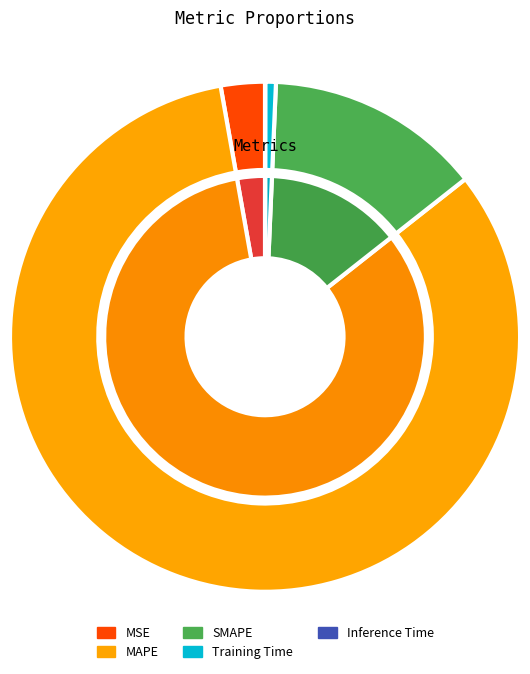

How many slices are in this pie chart?

5